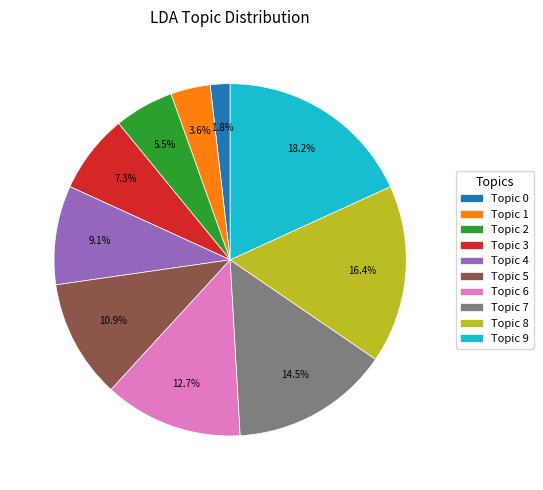

Which slice is the smallest?

Topic 0